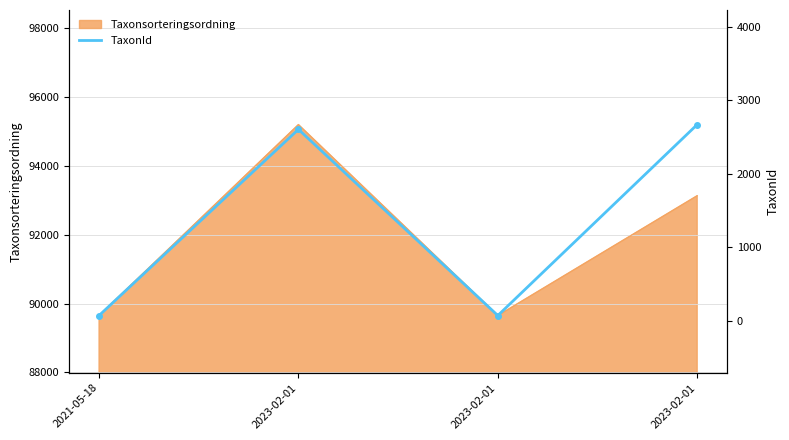

What is the label of the 4th point from the left?

2023-02-01